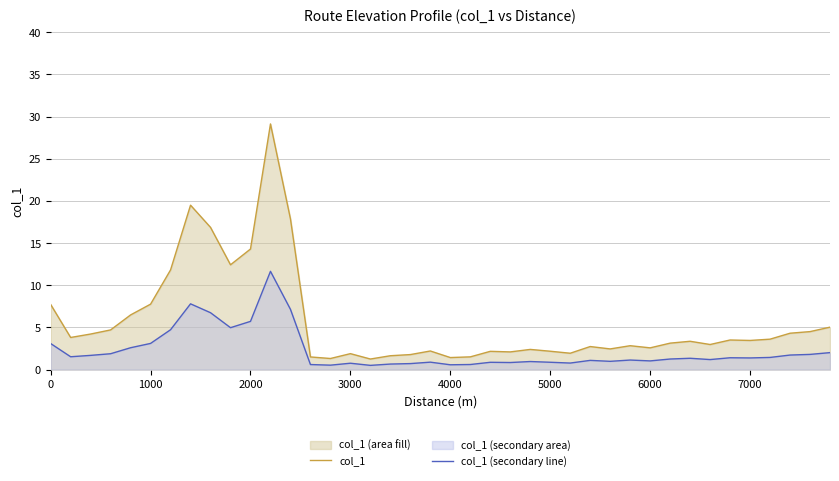

Which series has the largest range (max minus min)?

col_1